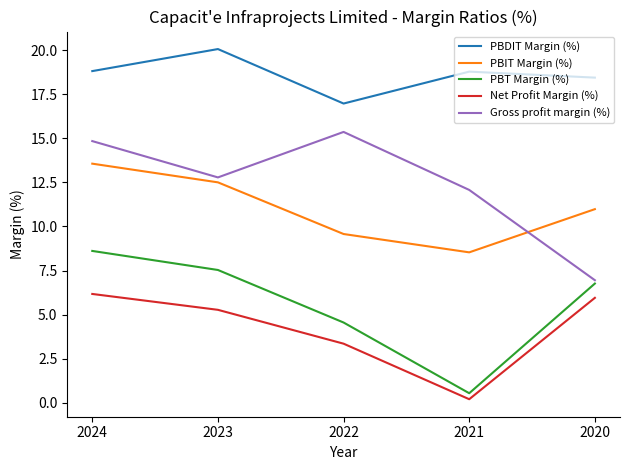

What is the difference between the PBT Margin (%) values at 2020 and 2022?

2.2